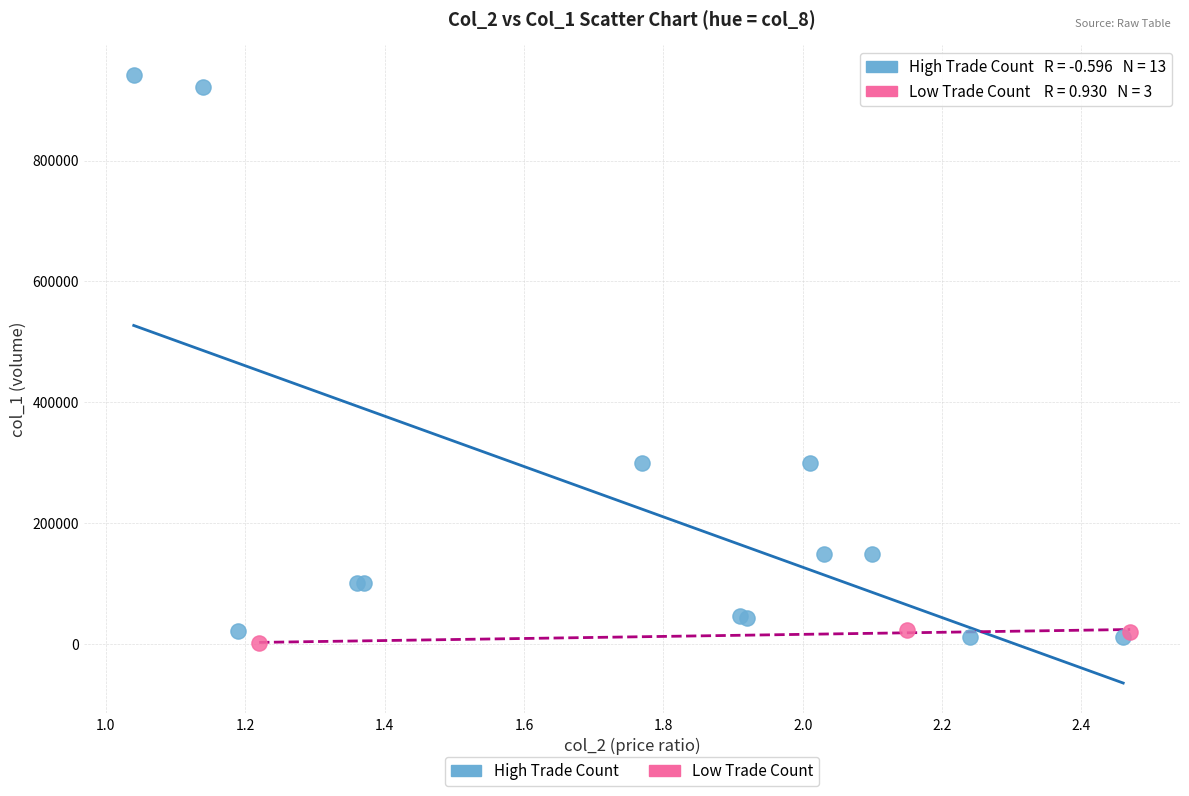

What are all the series names shown in the legend?

High Trade Count, Low Trade Count